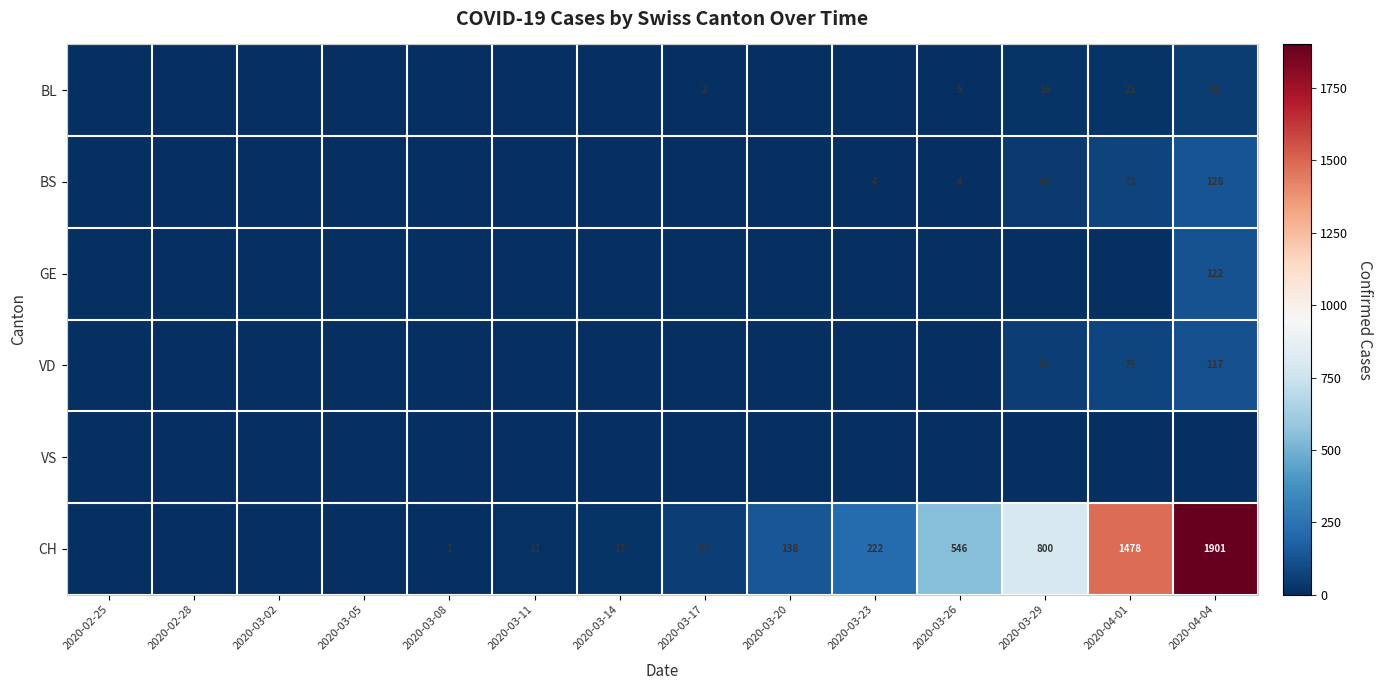

The BS series shows 7 at 2020-03-23. True or false?

False